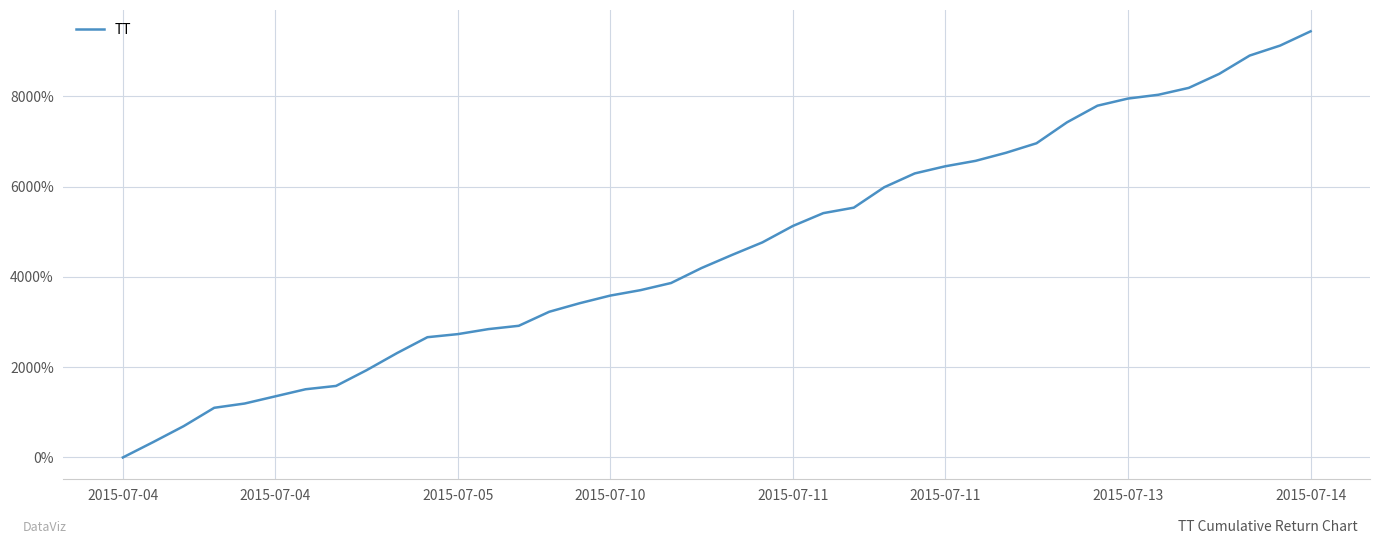

What is the difference between the maximum and minimum values?

9436.8